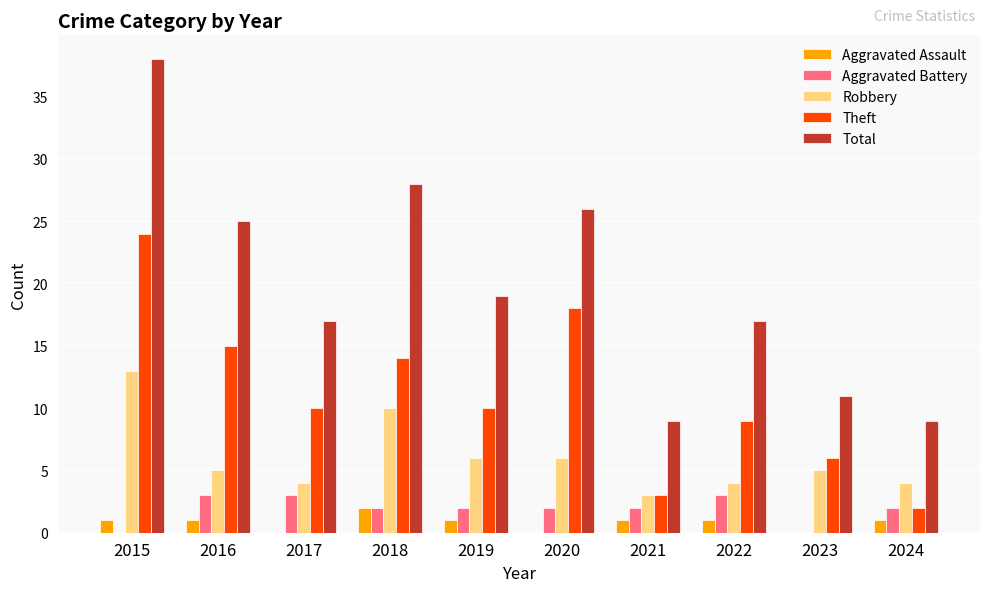

The Aggravated Battery series shows 0 at 2015. True or false?

True